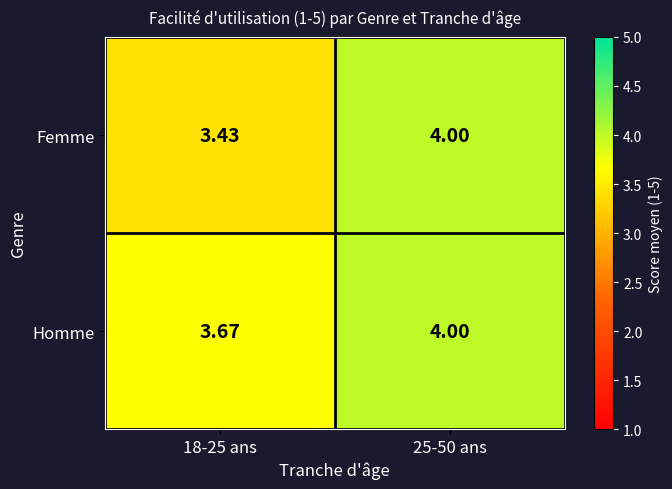

What is the total value across all series at 25-50 ans?

8.0